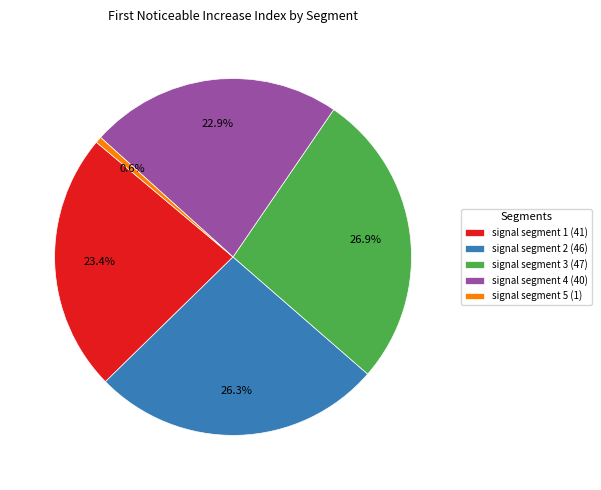

What is the ratio of the value at signal segment 1 to the value at signal segment 5?

41.0